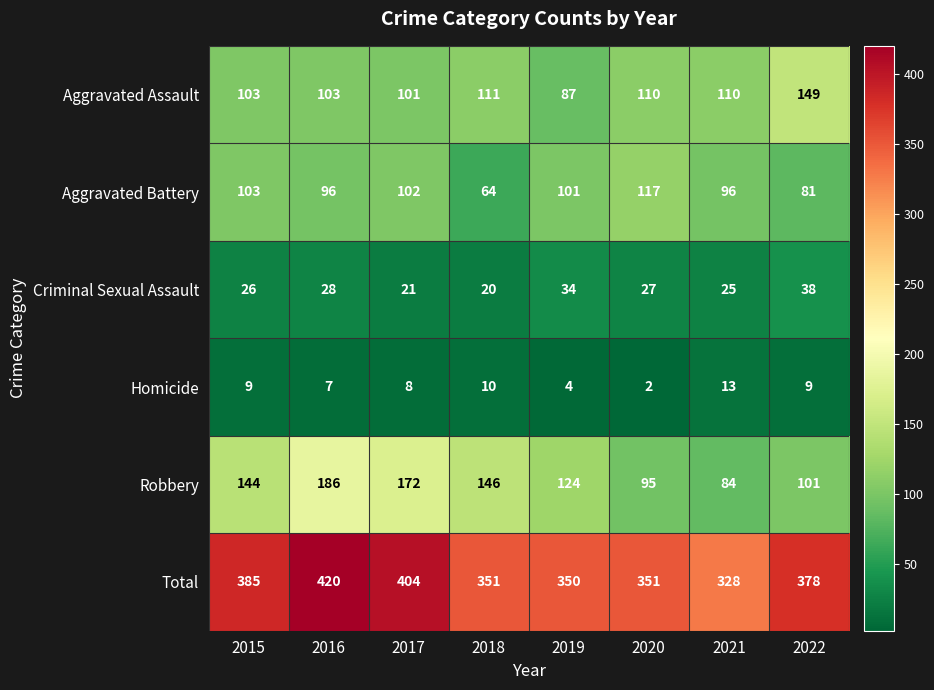

At 2018, list the series in order from largest to smallest.

Total, Robbery, Aggravated Assault, Aggravated Battery, Criminal Sexual Assault, Homicide